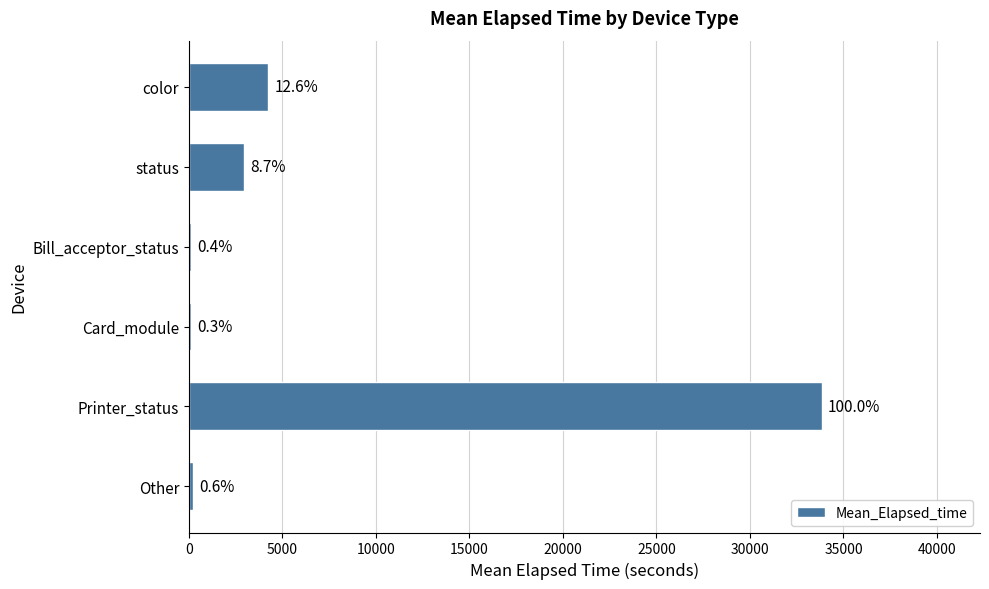

Does the chart contain stacked bars?

No